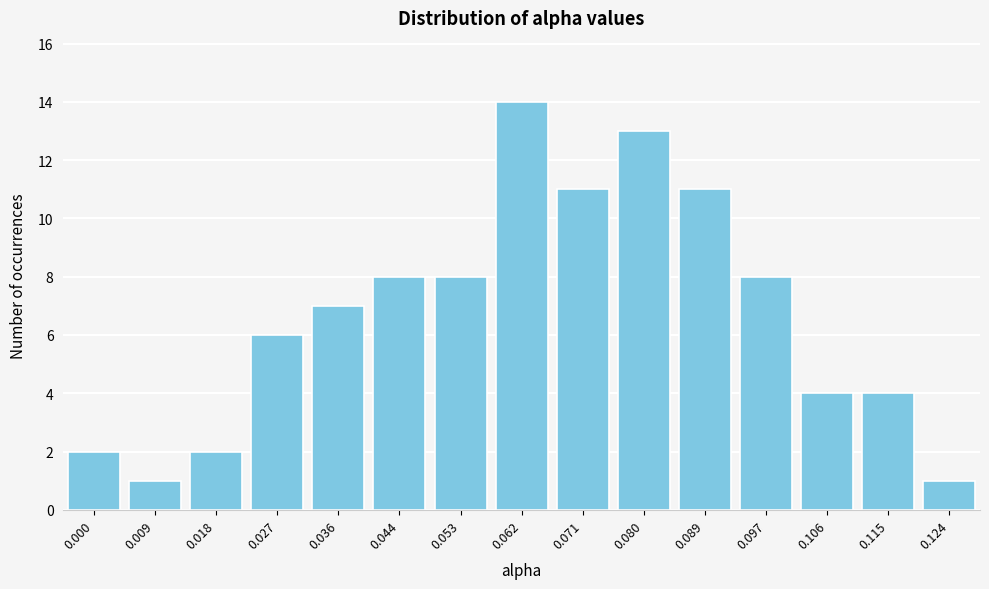

Reading left to right, what are all the values shown in this chart?

2	1	2	6	7	8	8	14	11	13	11	8	4	4	1